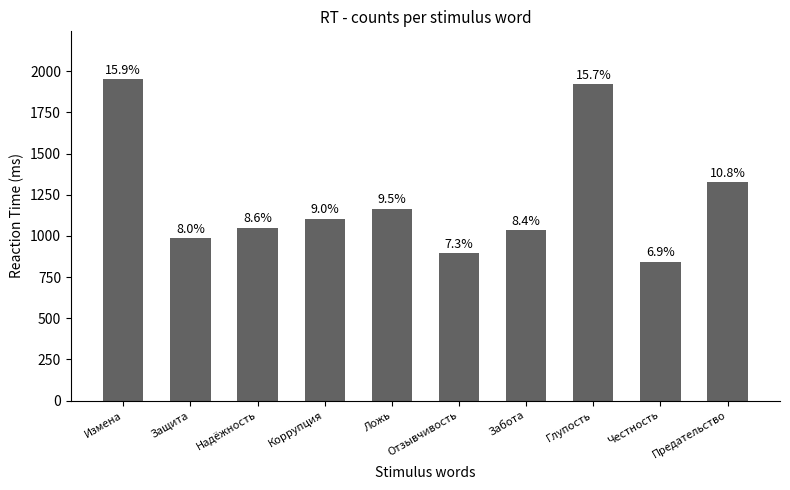

What is the label of the 7th bar from the right?

Коррупция